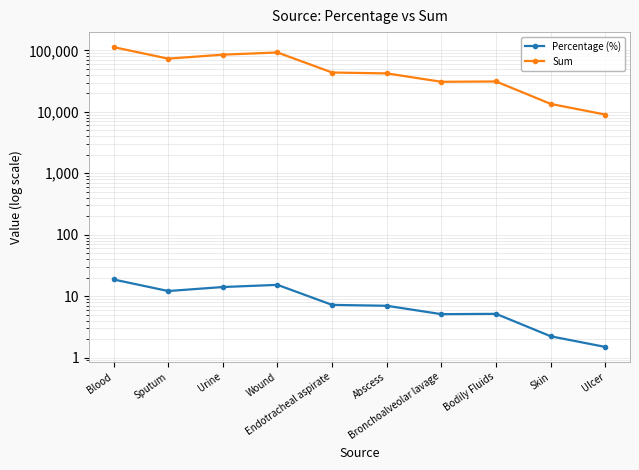

List the series in order of their peak value, lowest first.

Percentage (%), Sum